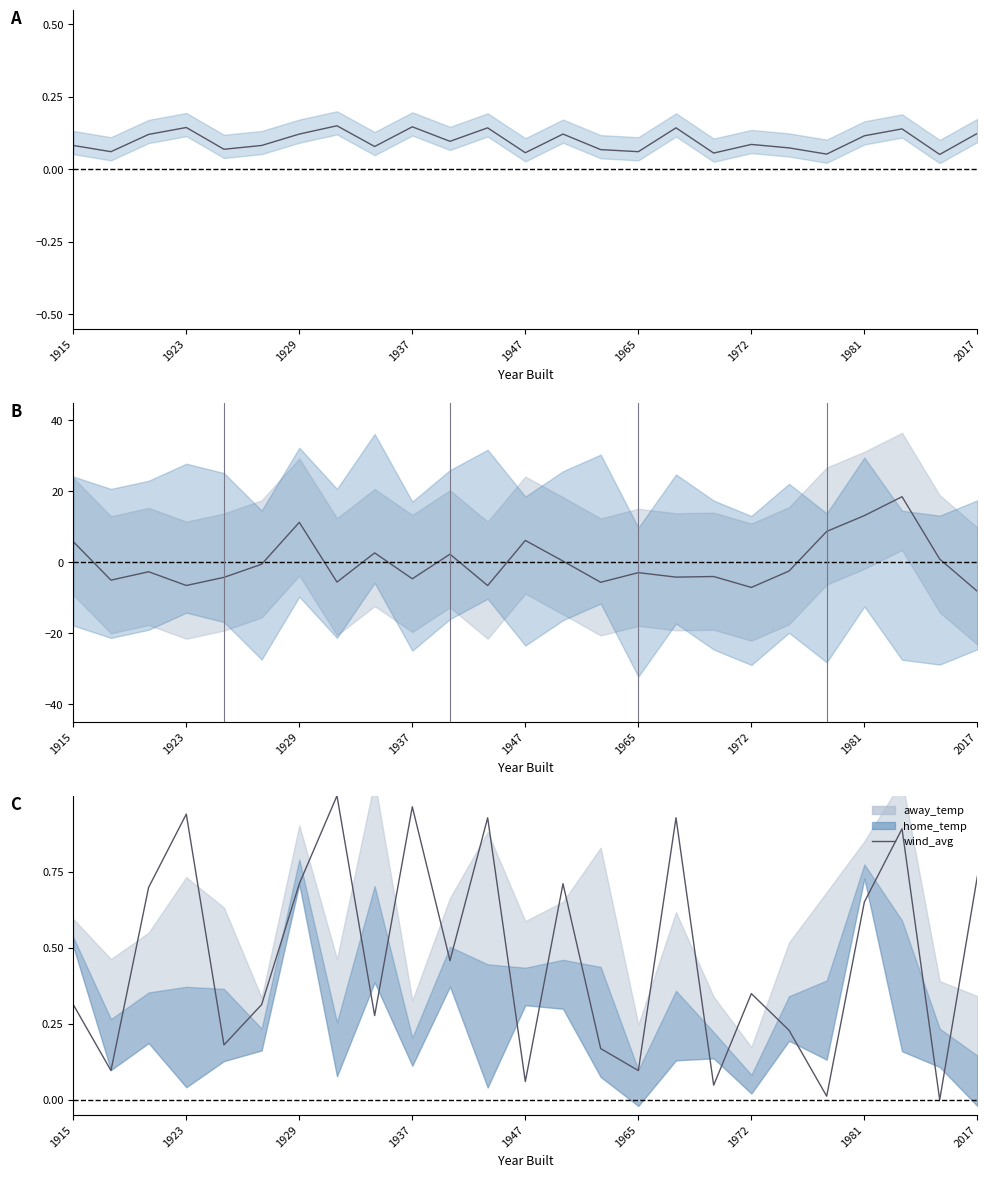

True or false: the data shows 1.6 at 16.

False